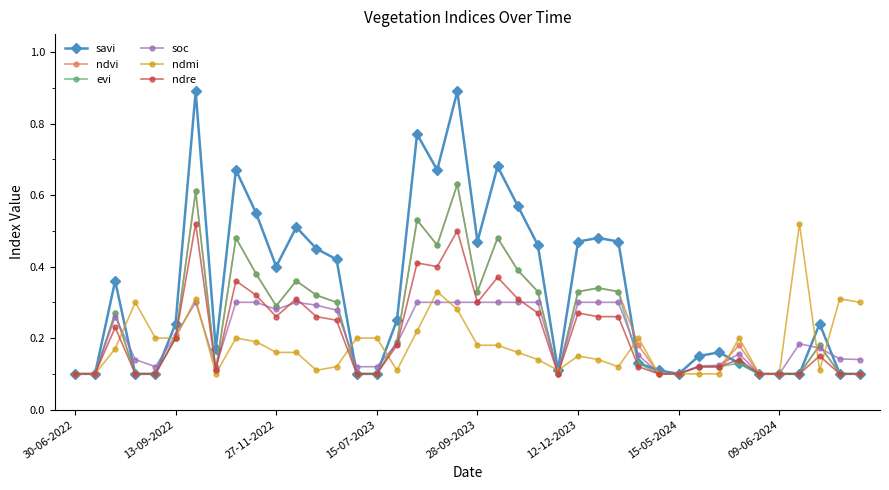

True or false: evi has more than 0 points higher than both neighbors.

True